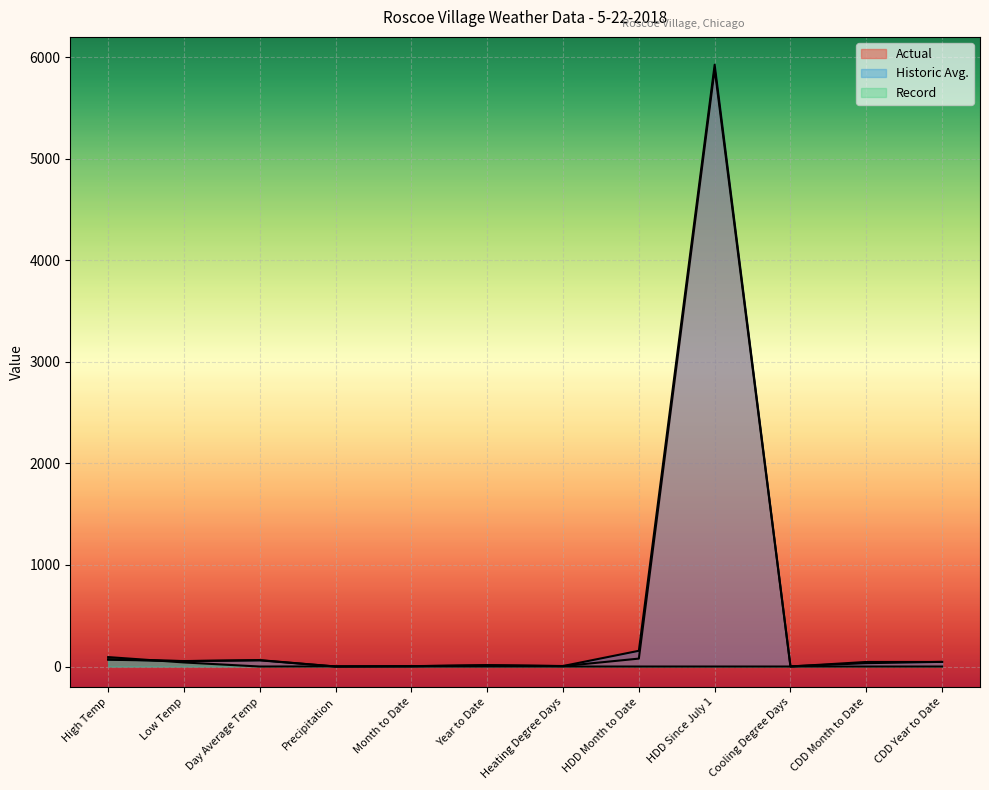

How many lines are shown in the chart?

3